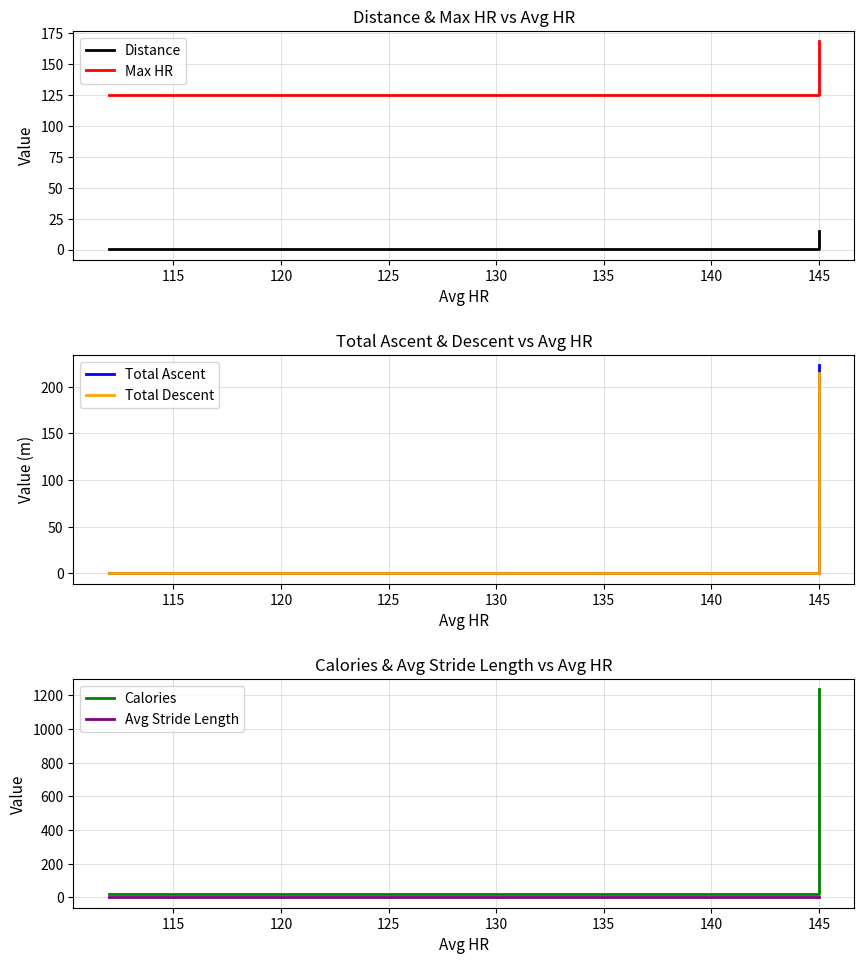

How many distinct data groups are displayed?

6